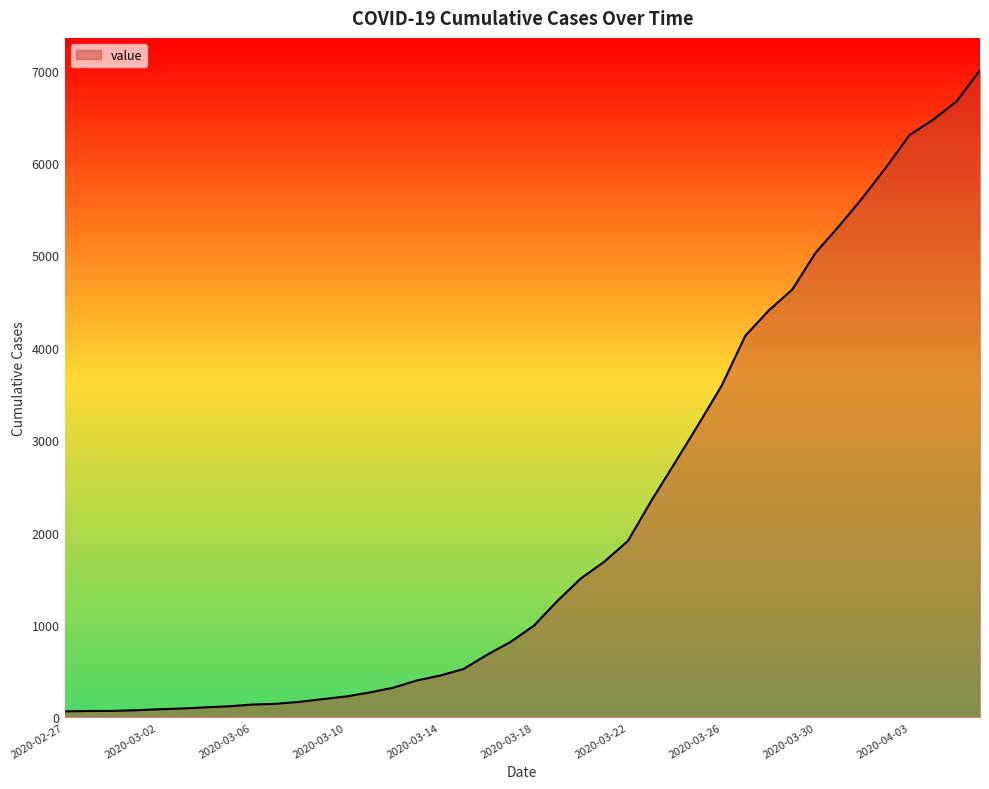

What is the label of the 8th point from the right?

2020-03-30